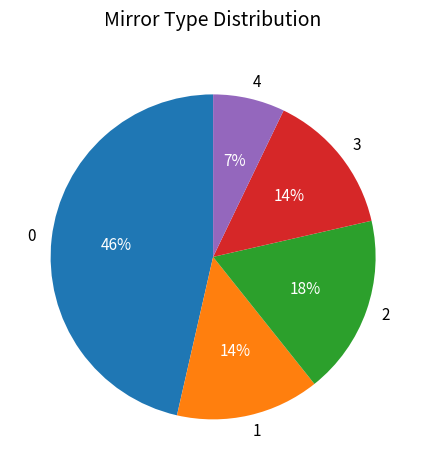

Combined, do 3 and 4 account for over 50%?

No